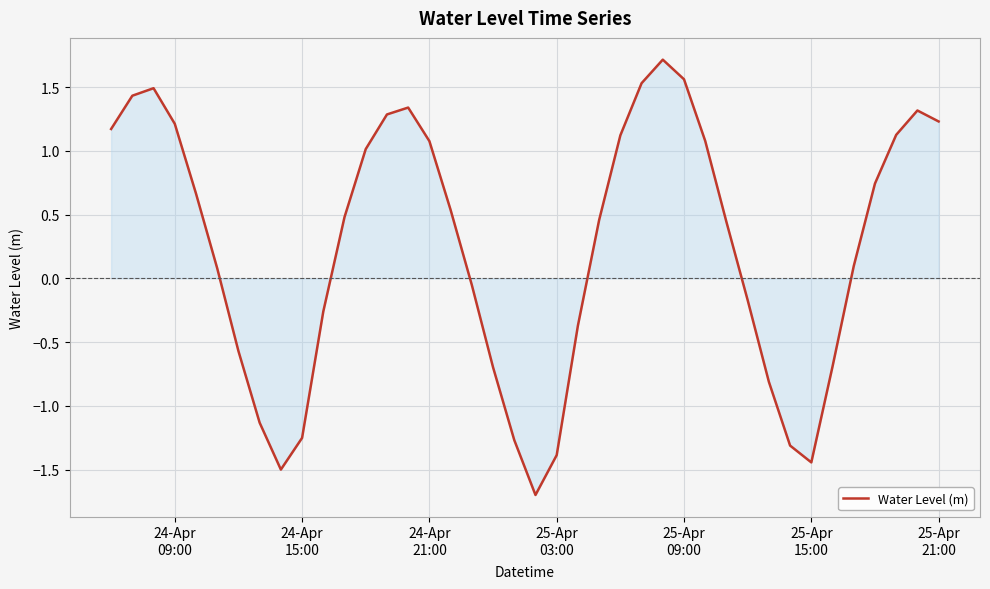

What is the greatest value displayed?

1.7